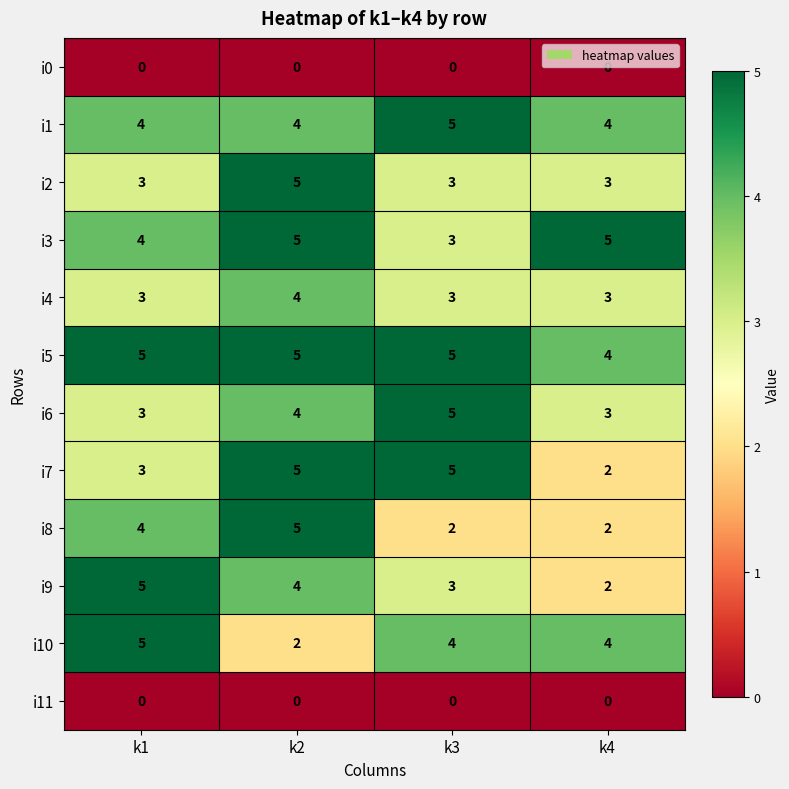

The value of i11 at k2 is 0. True or false?

True